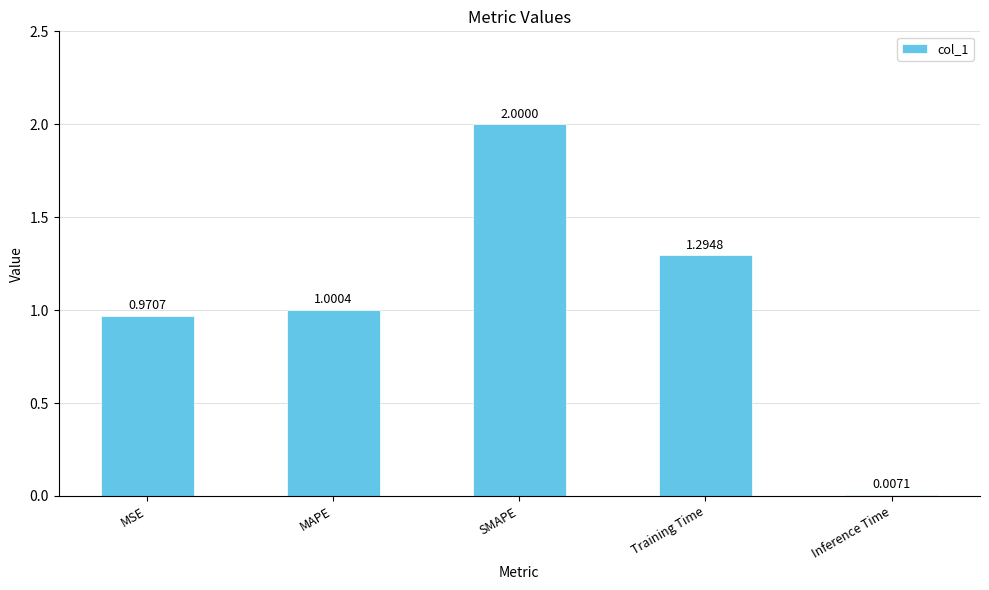

Which label corresponds to the largest value in the chart?

SMAPE